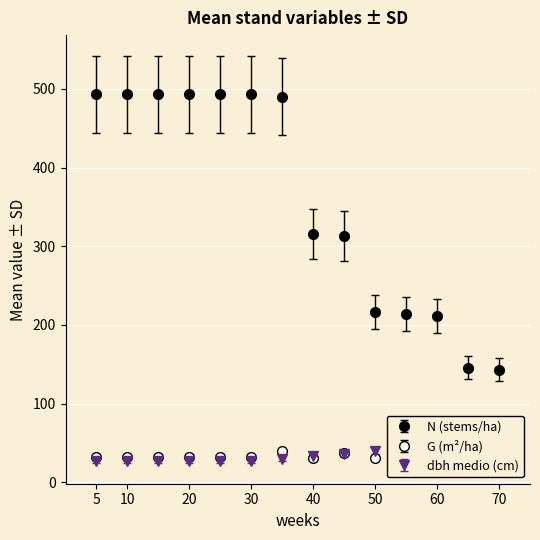

Is this an area chart (filled region under the line)?

No